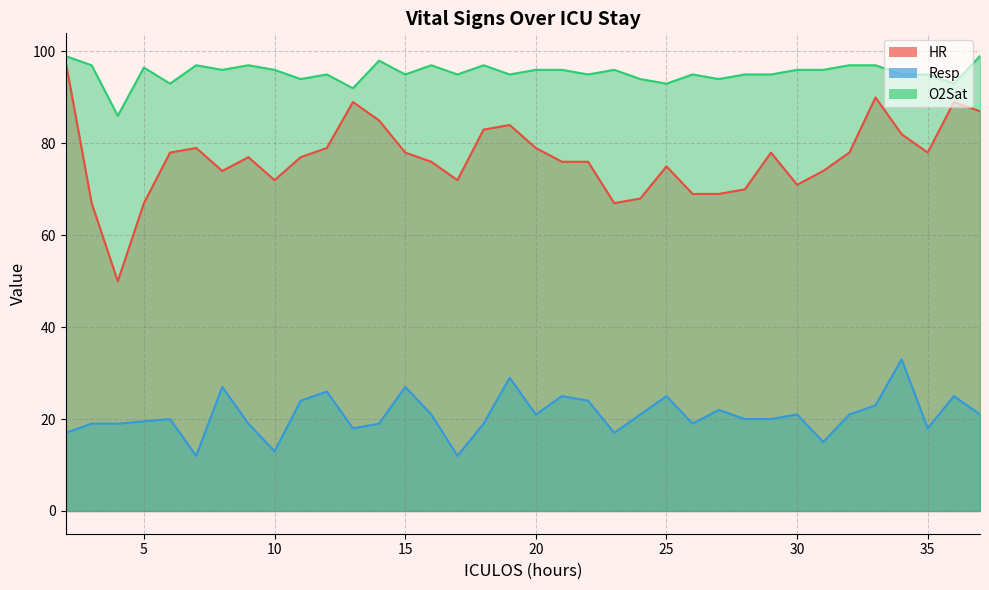

Rank the series by their average value, from highest to lowest.

O2Sat, HR, Resp